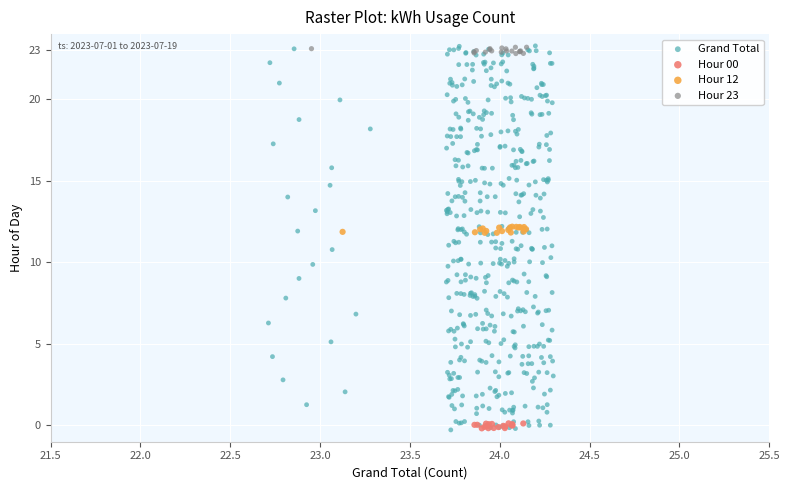

Which series has the widest spread of Y values?

Grand Total